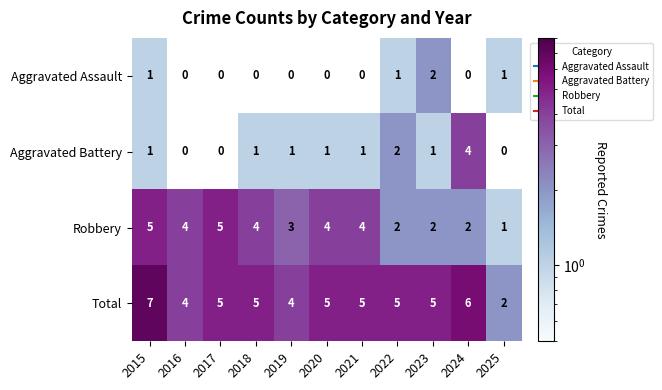

Which series has the largest total across all categories?

Total